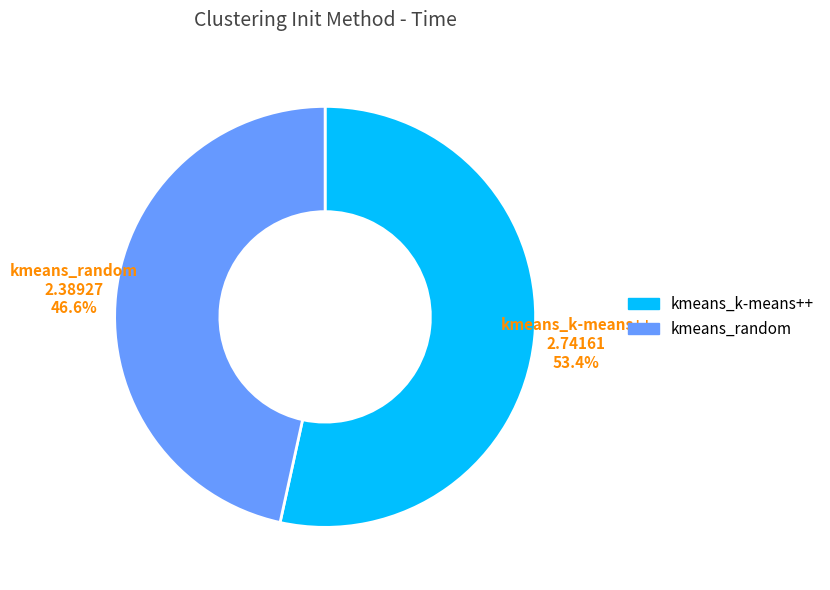

Which has a higher value, kmeans_k-means++ or kmeans_random?

kmeans_k-means++